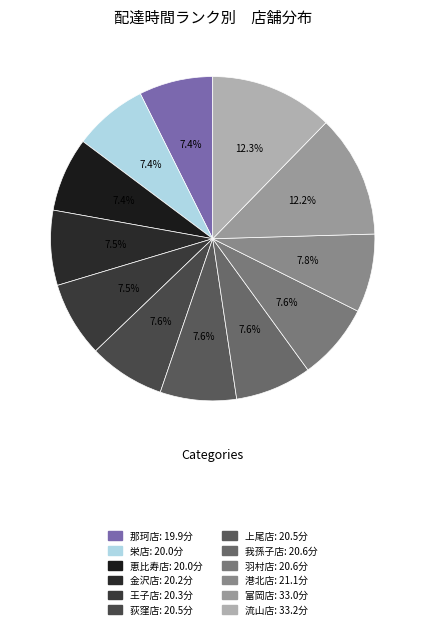

Is there any slice that represents more than half of the pie?

No